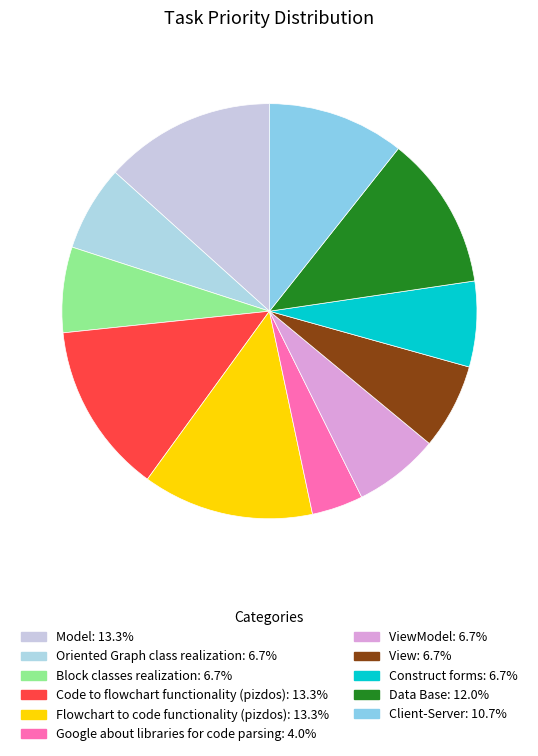

Count the number of slices in the pie.

11